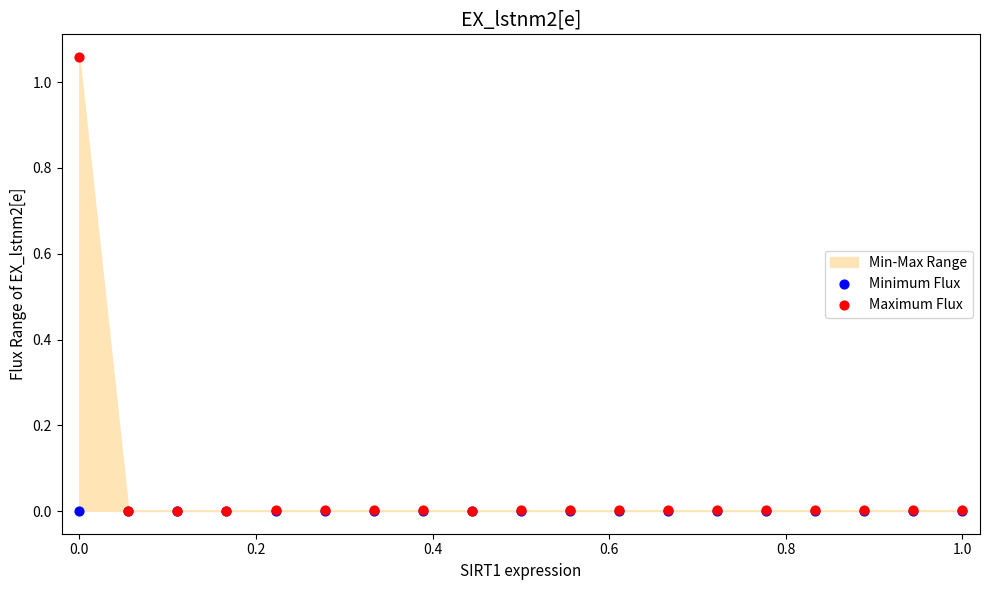

Which series contains the lowest Y value?

Minimum Flux